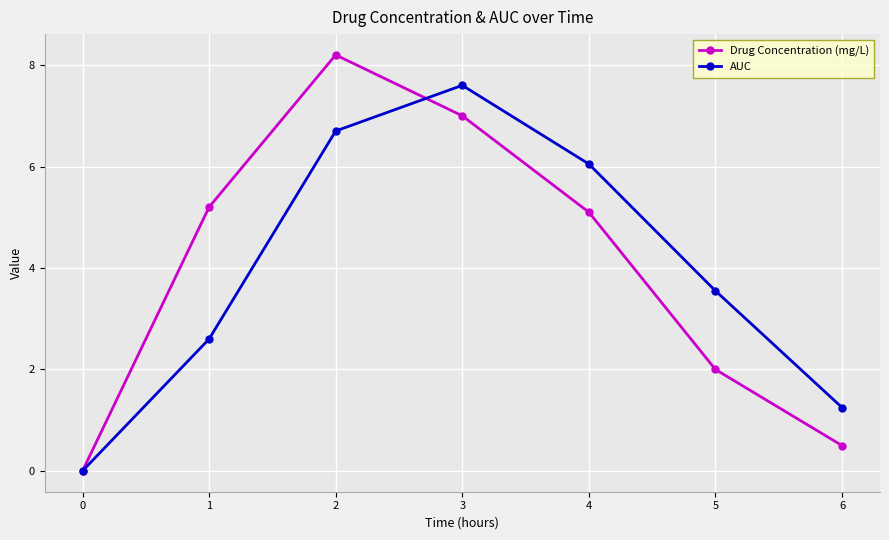

How many distinct data groups are displayed?

2